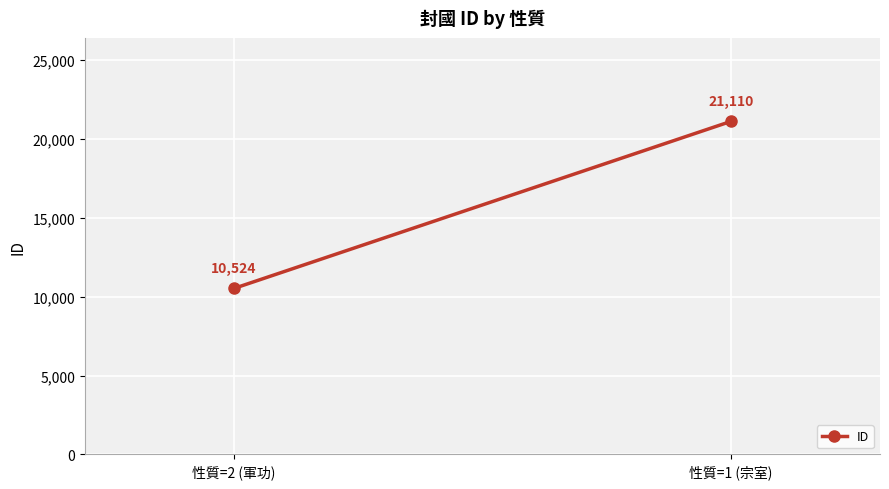

What is the greatest value displayed?

21110